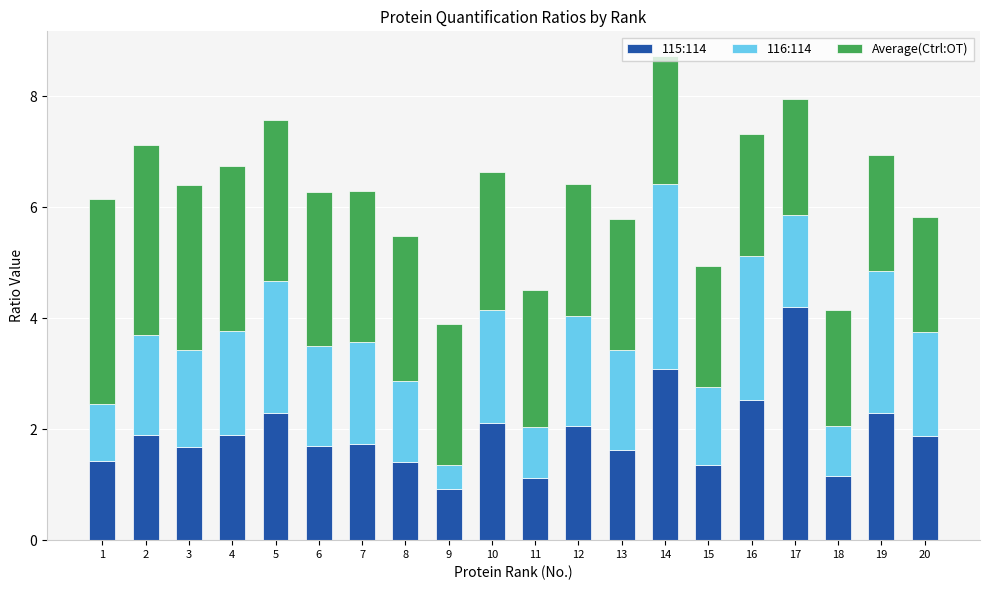

At which label does 115:114 first exceed 1?

1